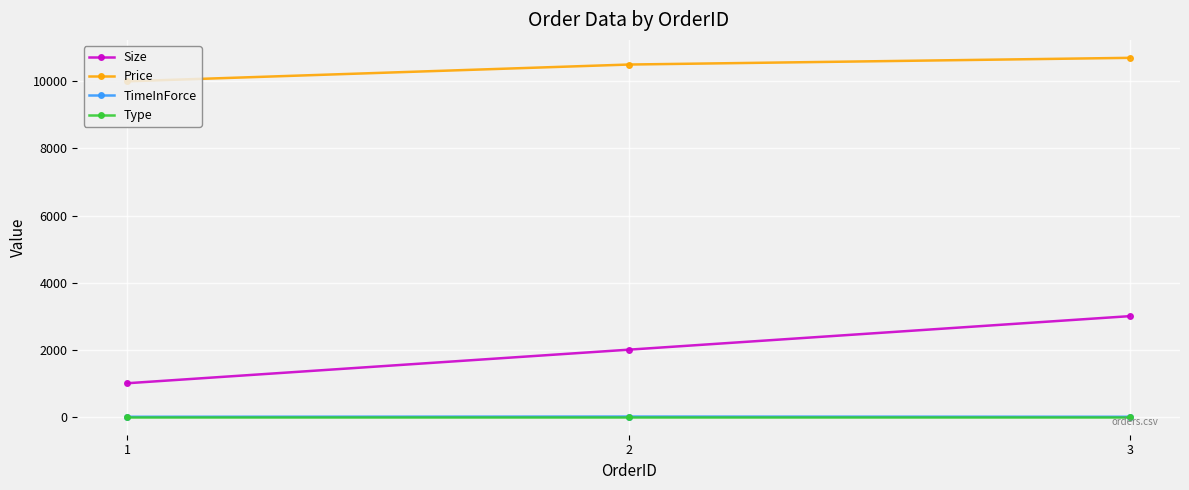

What is the greatest value displayed?

10700